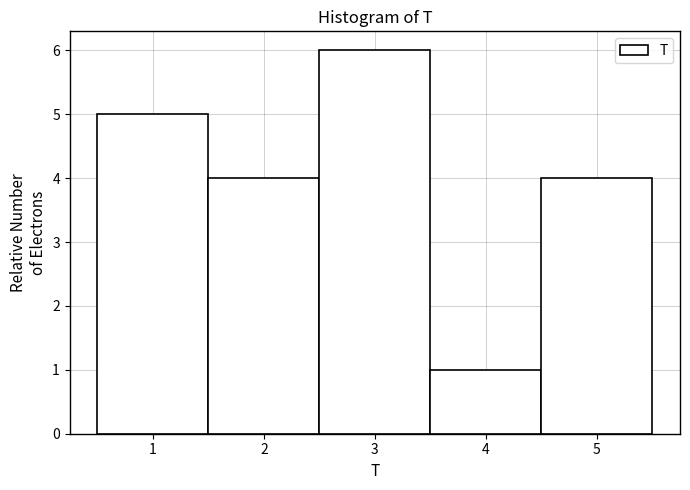

Reading left to right, transcribe this chart: for each bar, give the range it covers on the x-axis and its height. The values are not printed on the chart, so give them approximately, as read against the axis.

0.5 to 1.5: 5
1.5 to 2.5: 4
2.5 to 3.5: 6
3.5 to 4.5: 1
4.5 to 5.5: 4